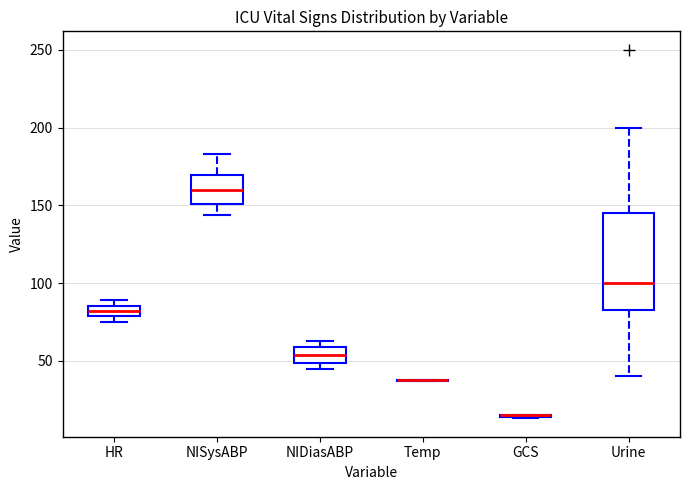

Comparing the boxes themselves (not the whiskers), which one is the tallest?

Urine